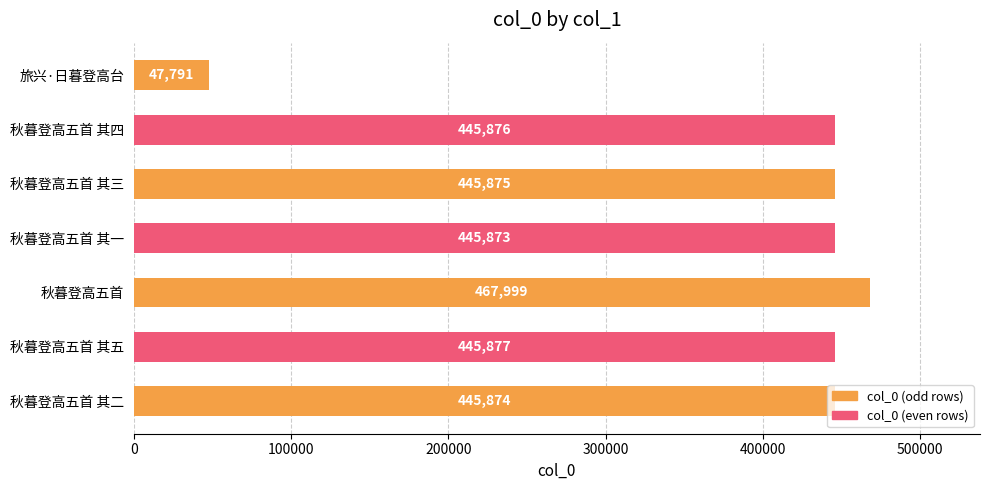

What is the greatest value displayed?

467999